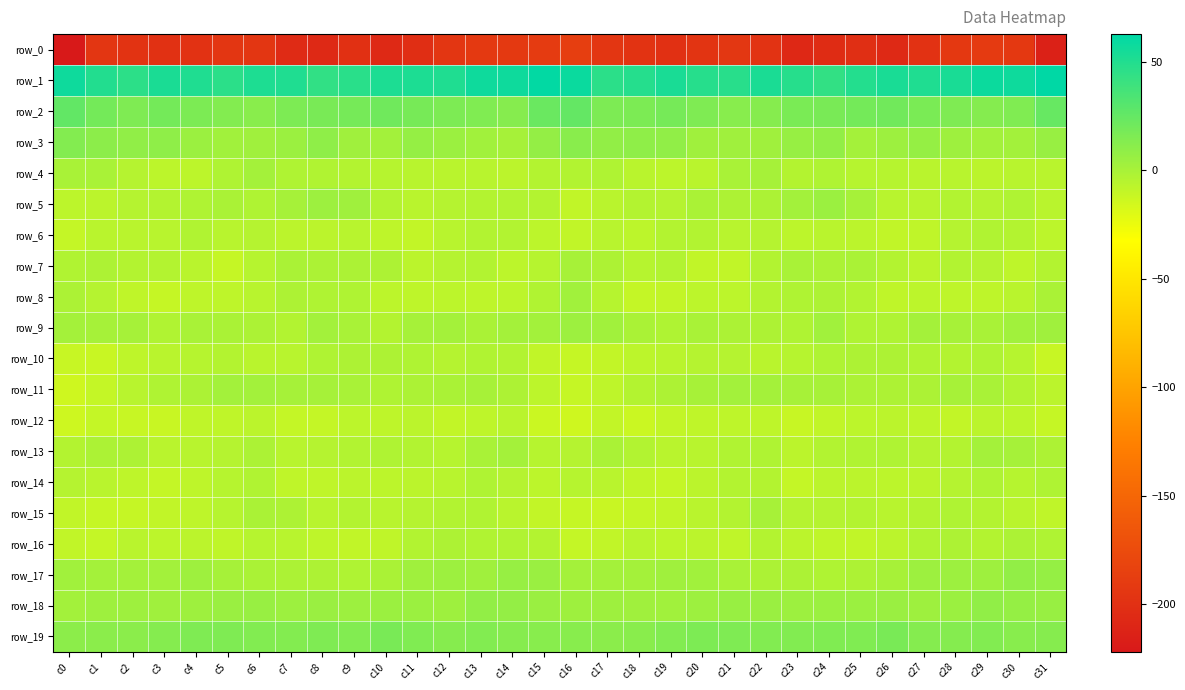

True or false: row_4 has a value of -7.2 at c9.

False